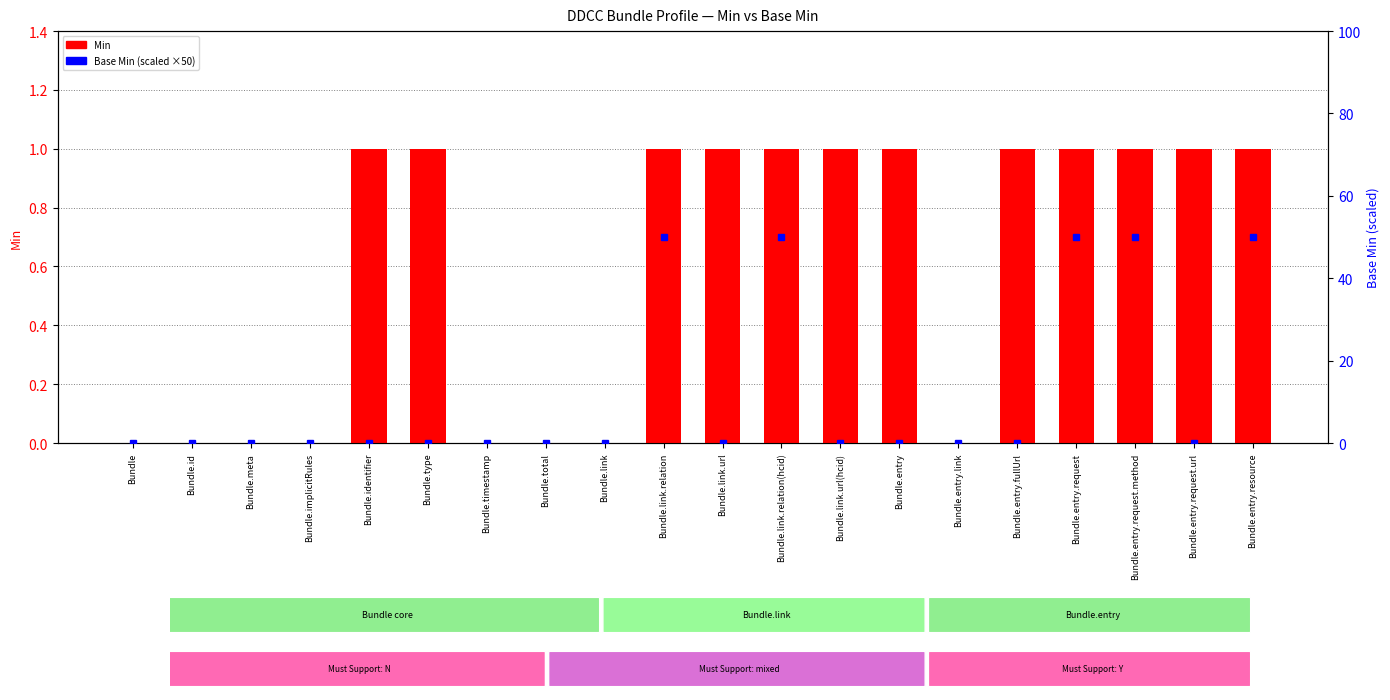

What is the sum of the Min values at Bundle.type and Bundle.entry.link?

1